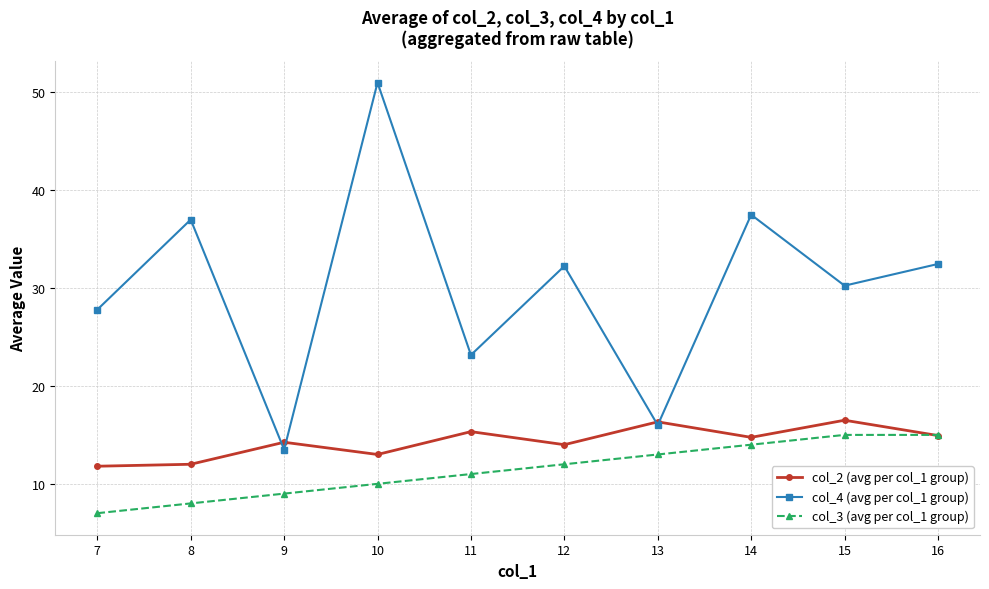

What are all the series names shown in the legend?

col_2 (avg per col_1 group), col_4 (avg per col_1 group), col_3 (avg per col_1 group)